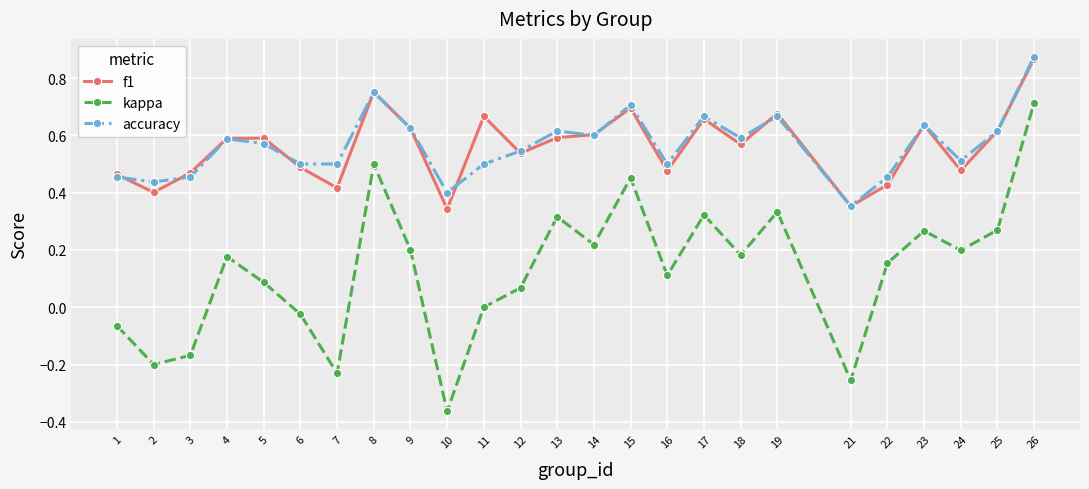

At which label does kappa reach its peak?

26